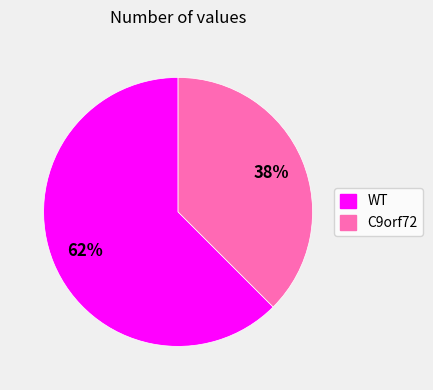

Rank the categories by value from lowest to highest.

C9orf72, WT